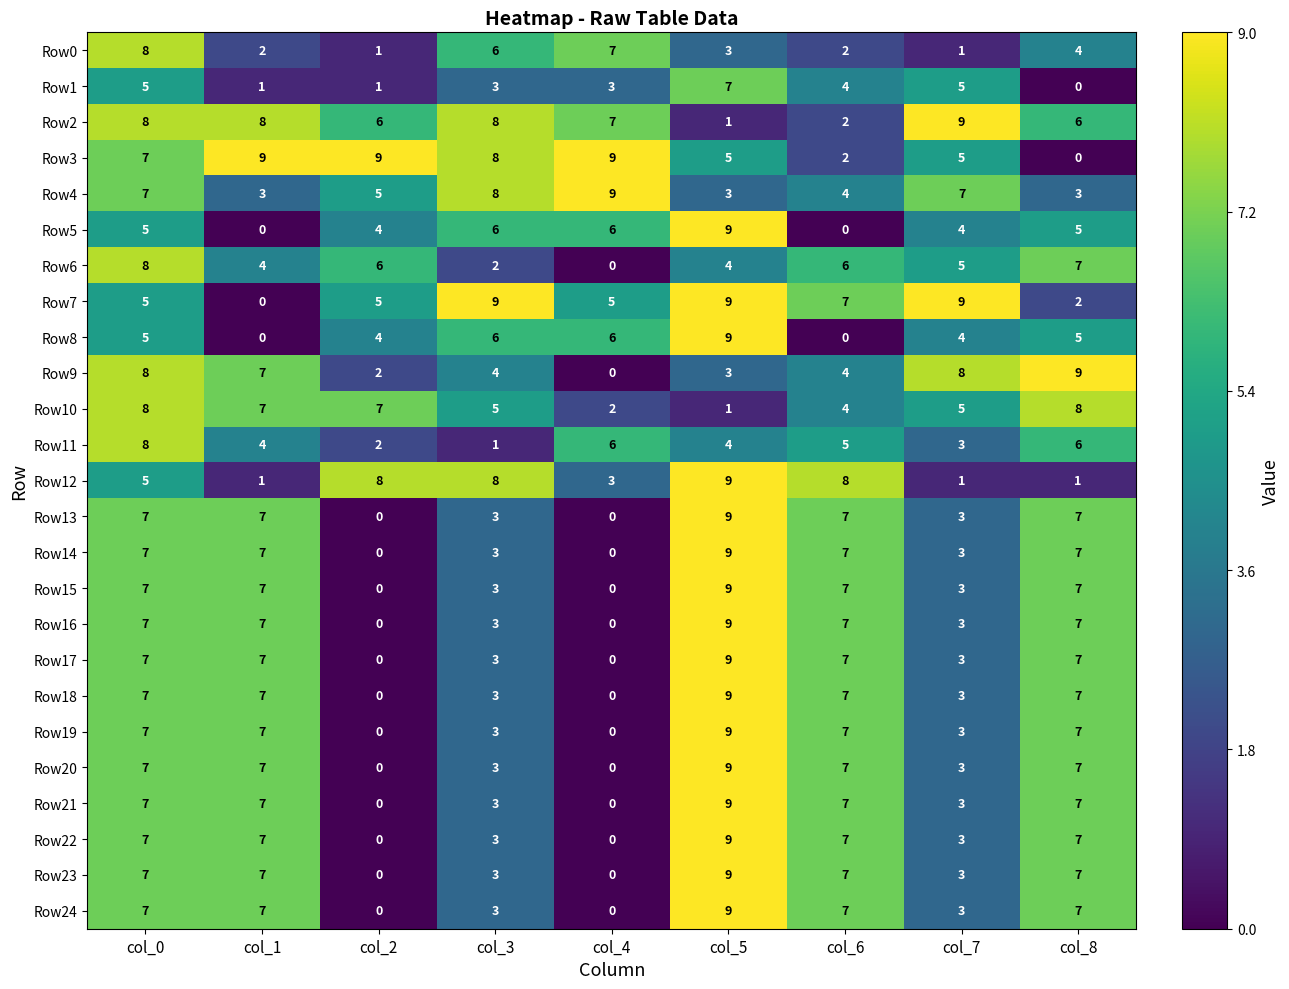

What is the spread (max minus min) of values at col_1?

9